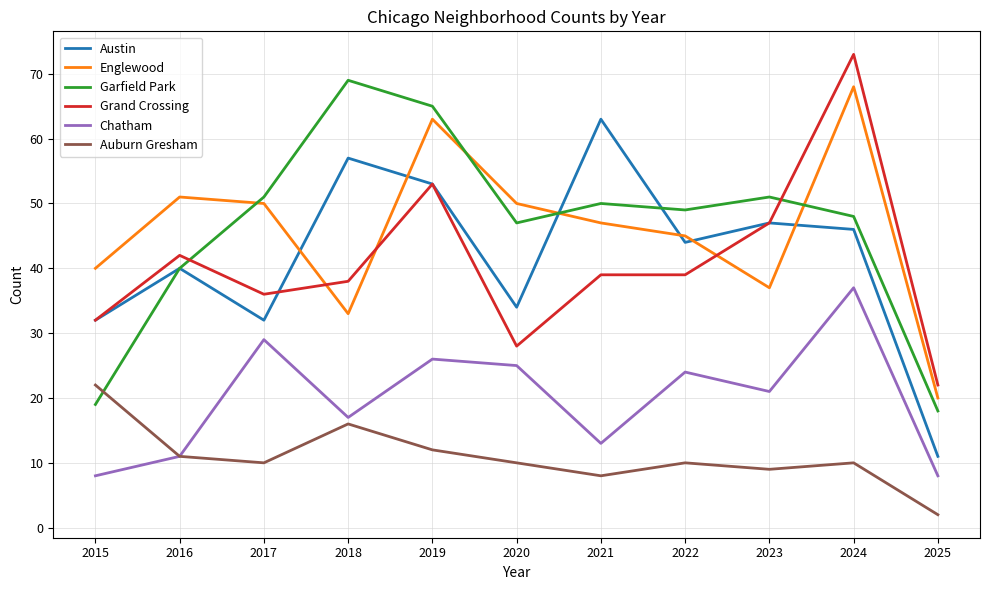

How many lines are shown in the chart?

6